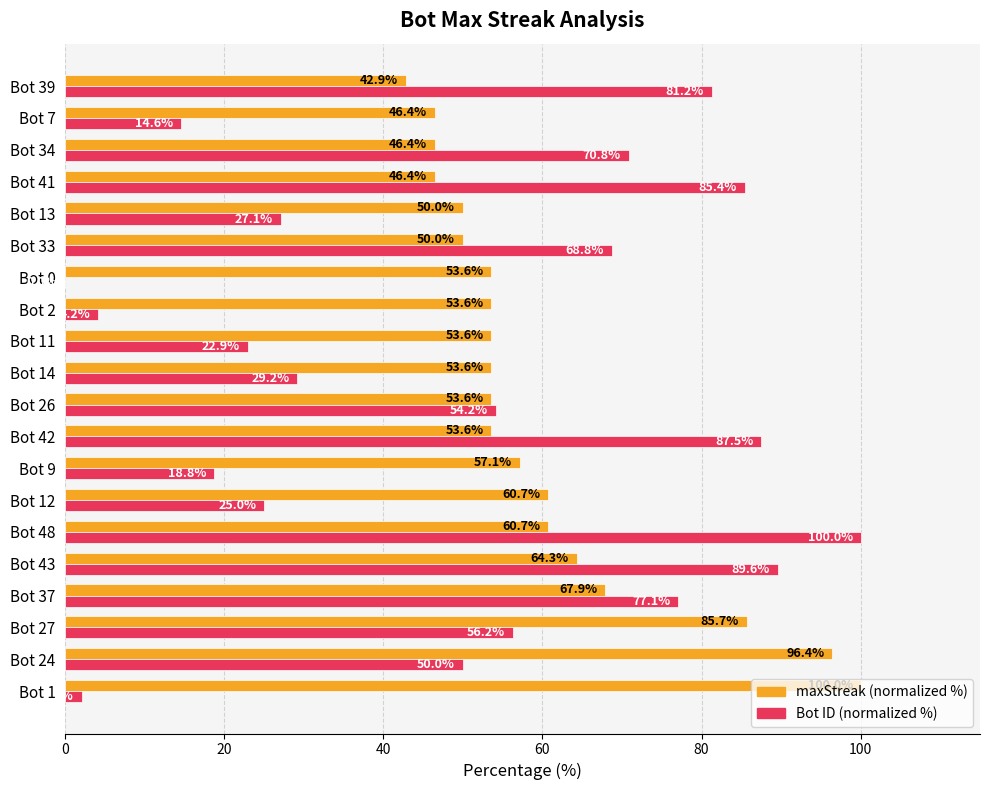

What is the approximate value of Bot ID (normalized %) at Bot 9?

18.8